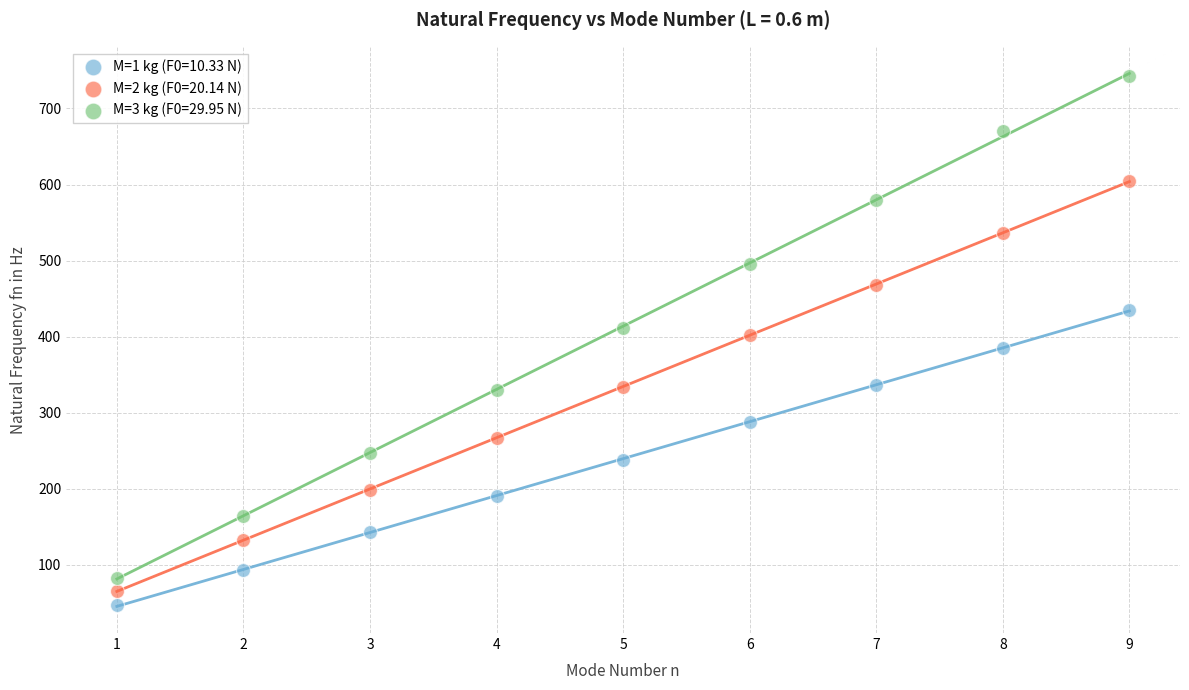

Across all data points, what is the range of Y values (max minus min)?

696.2